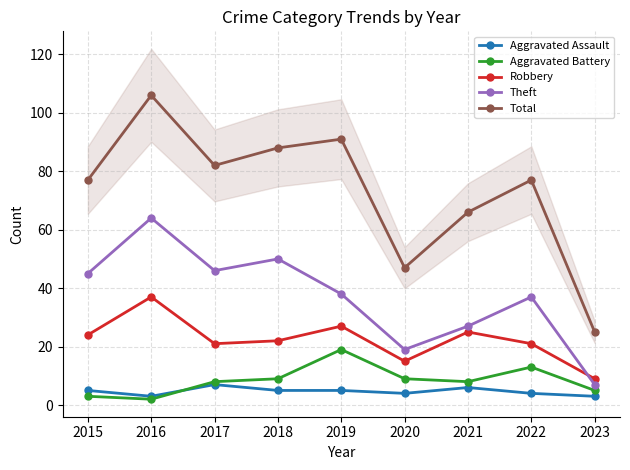

What is the maximum value for Aggravated Battery?

19